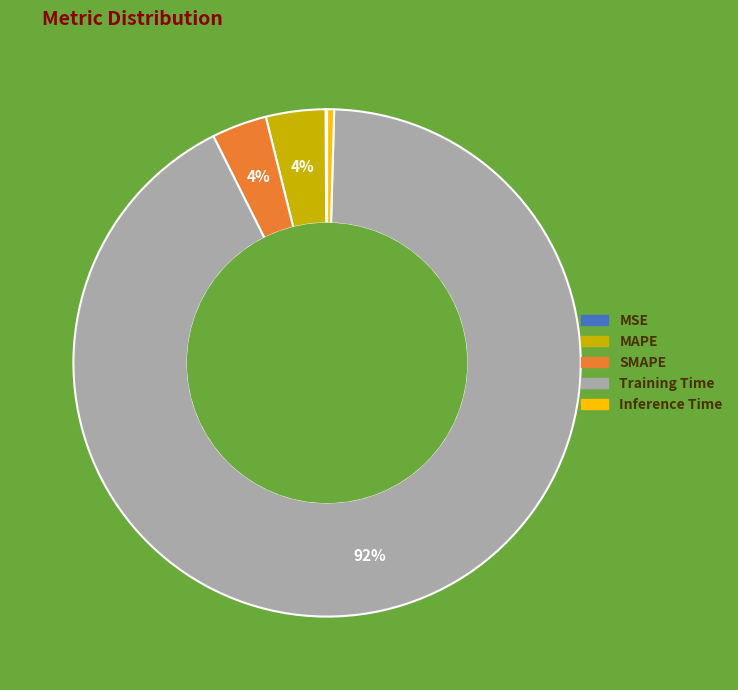

To the nearest percent, what is the difference between the largest and smallest slice percentages?

92%